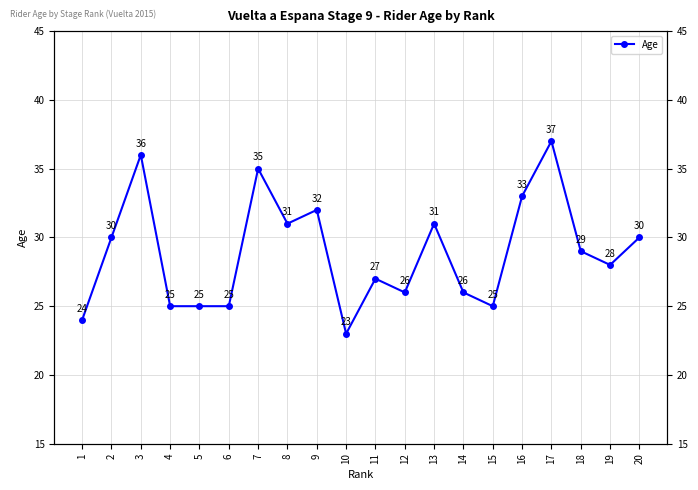

Approximately how many times larger is the value at 8 compared to 13?

1.0